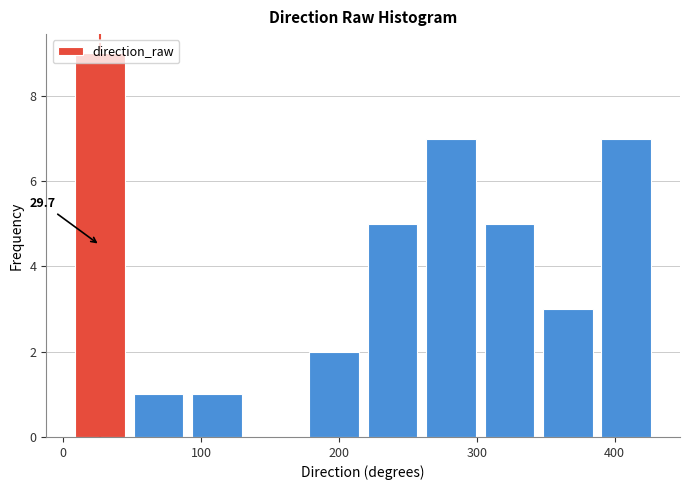

Over which range of the x-axis is the bar tallest?

10 to 50